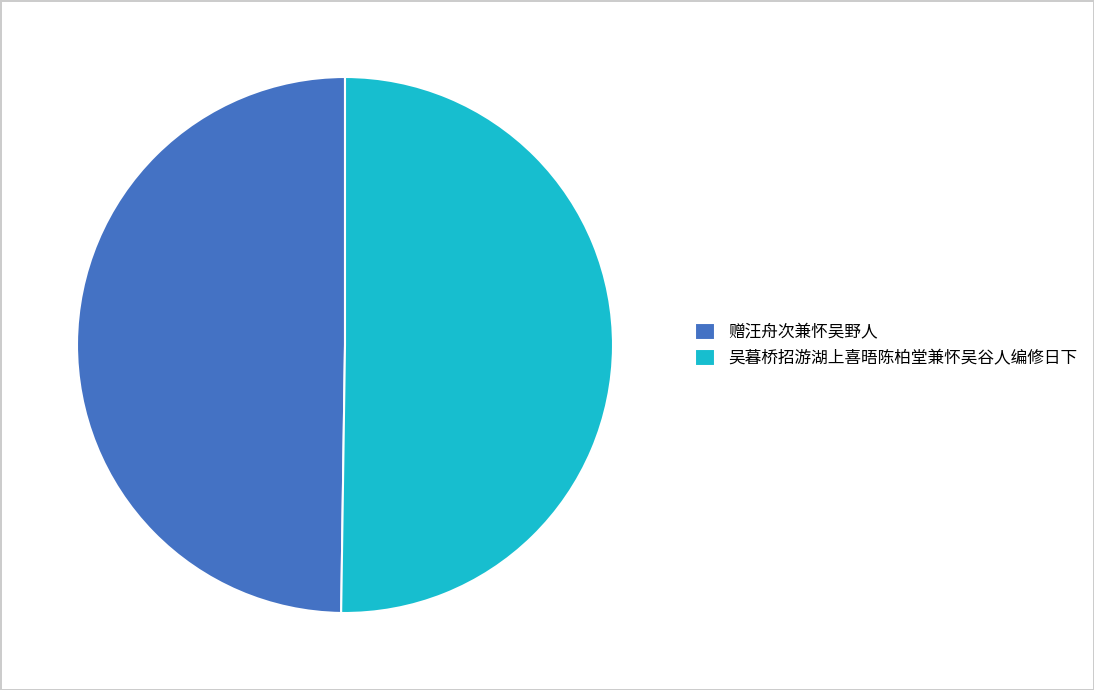

What is the ratio of the value at 赠汪舟次兼怀吴野人 to the value at 吴暮桥招游湖上喜晤陈柏堂兼怀吴谷人编修日下?

1.0